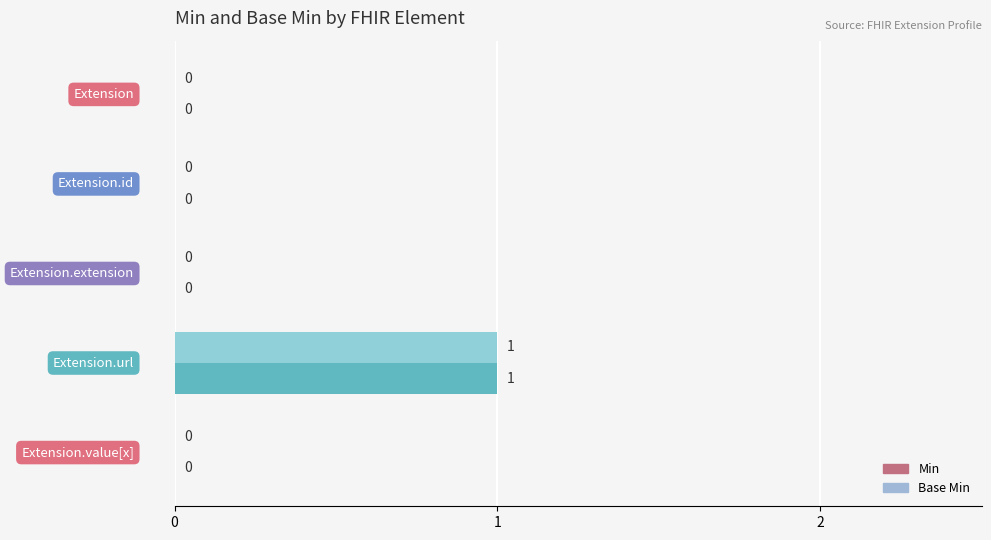

List the series in order of their peak value, highest first.

Min, Base Min